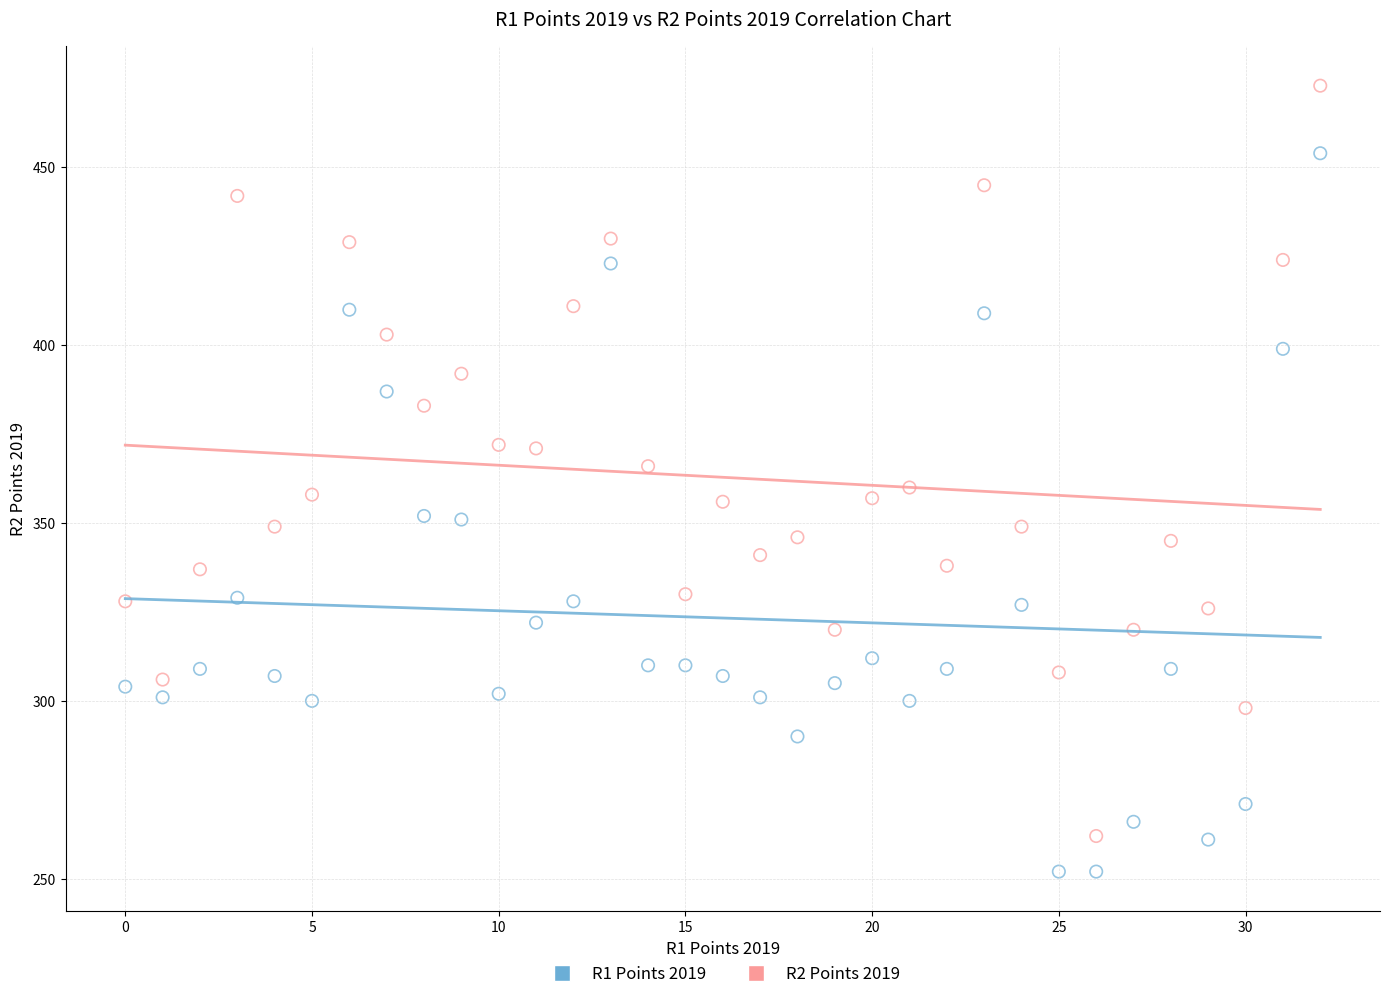

Across all data points, what is the range of Y values (max minus min)?

221